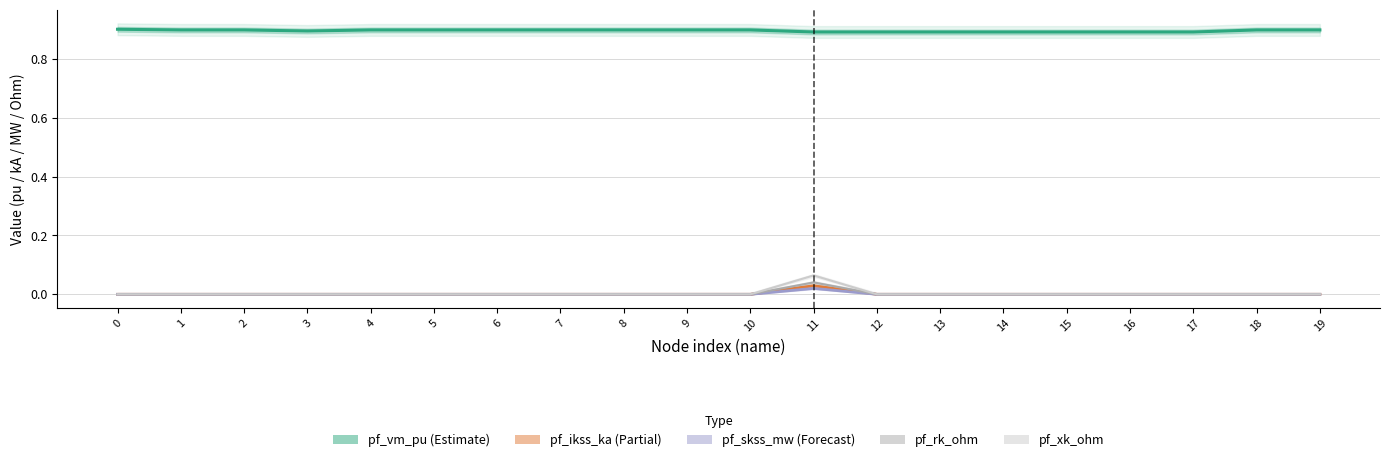

Rank the series at 10 from lowest to highest value.

pf_ikss_ka, pf_skss_mw, pf_rk_ohm, pf_xk_ohm, pf_vm_pu